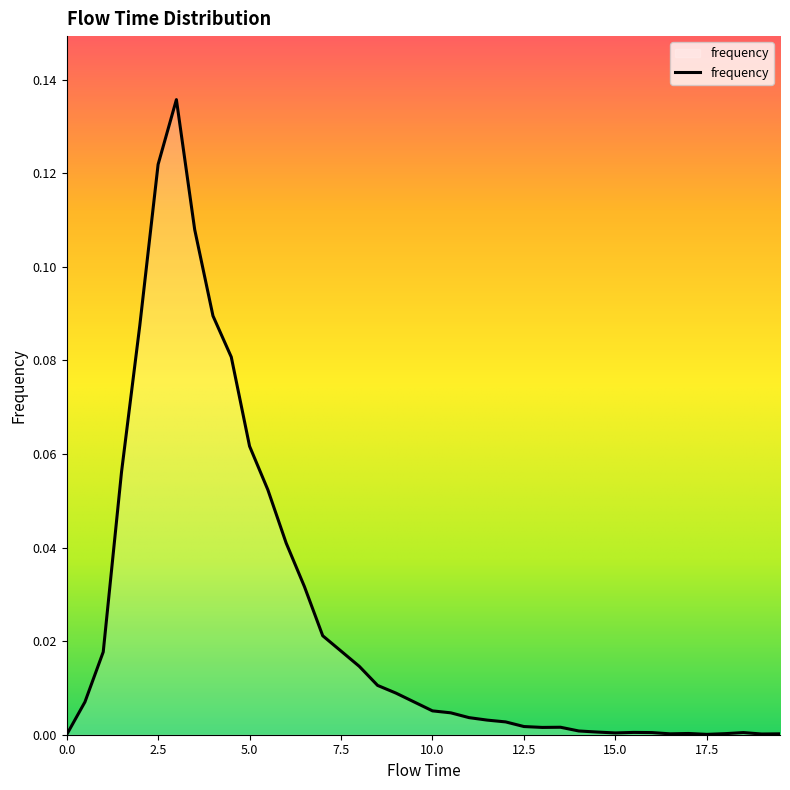

True or false: there are more than 1 points higher than both neighbors.

True